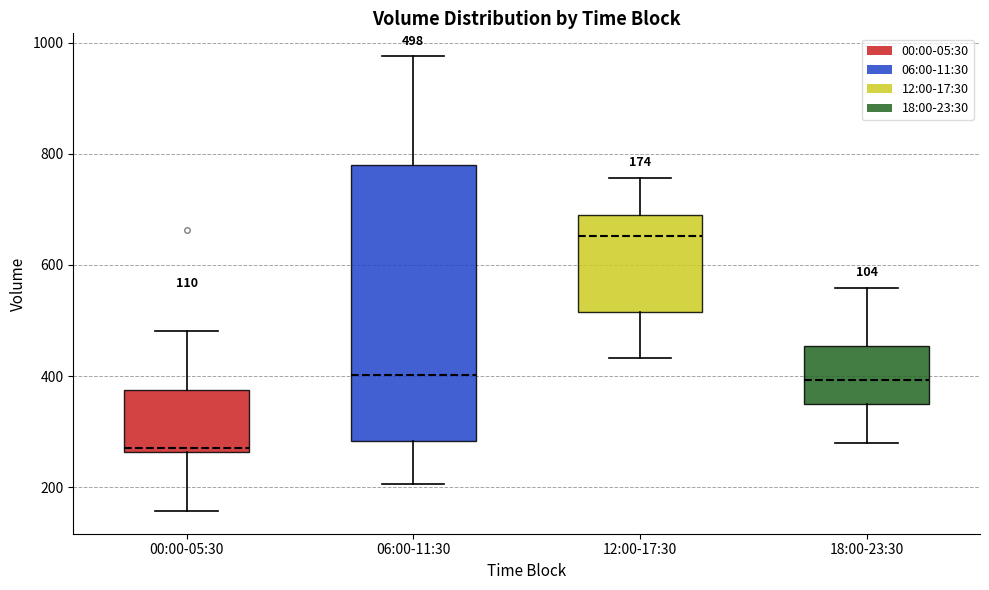

Comparing the boxes themselves (not the whiskers), which one is the tallest?

06:00-11:30